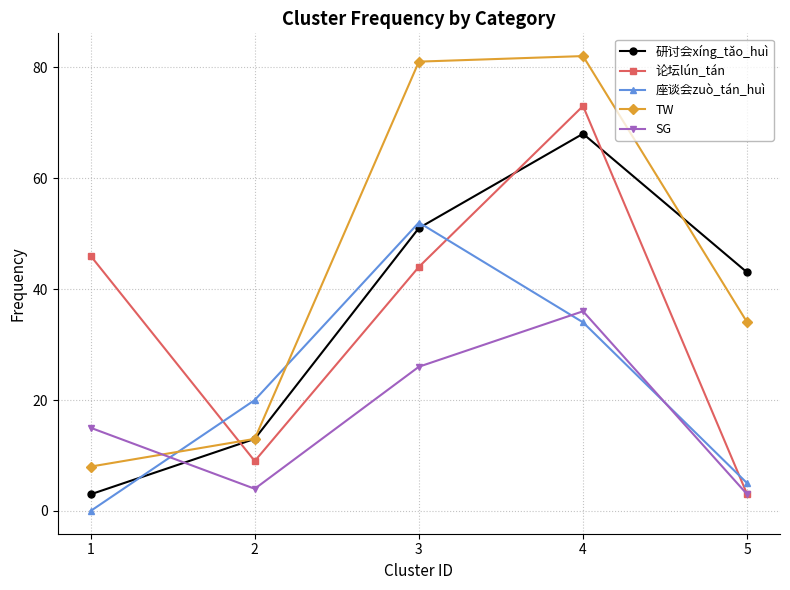

What is the average value of the 研讨会xíng_tǎo_huì series?

36